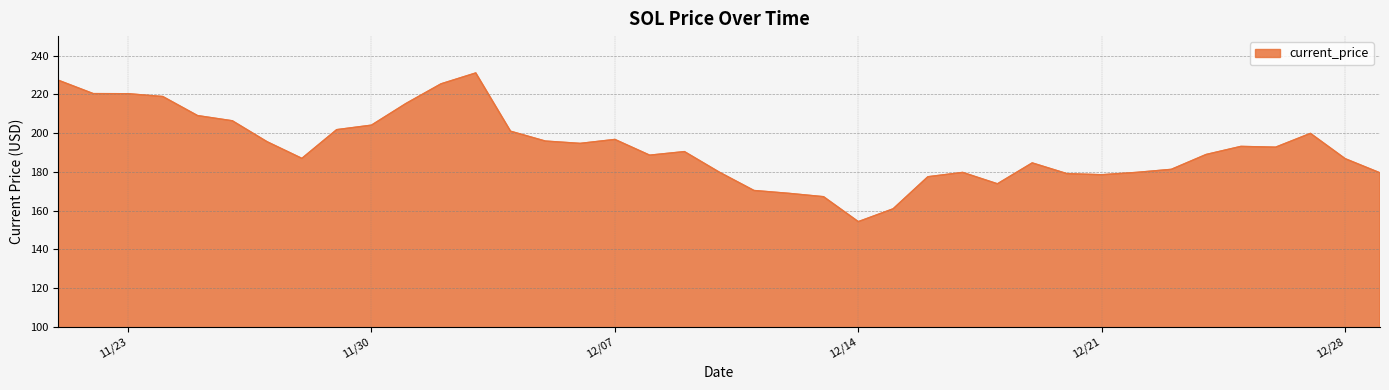

At which category does the chart reach its minimum across all series?

12/14